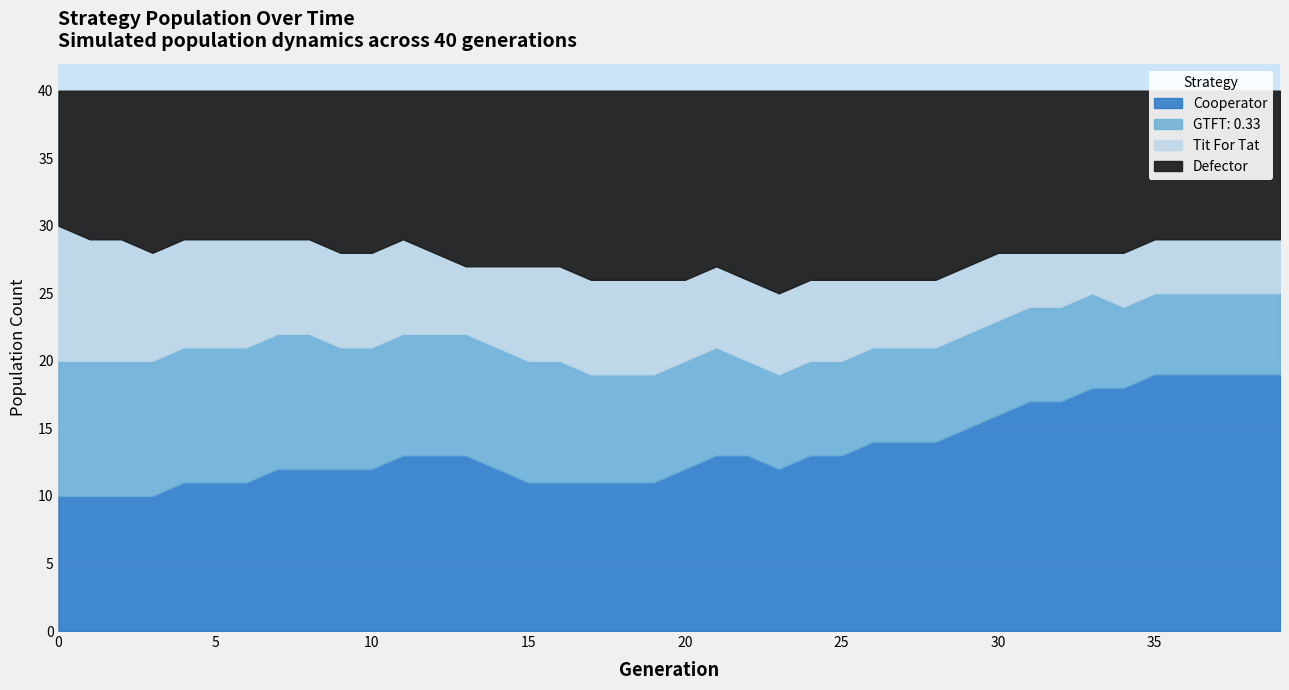

Which series changed the most between 5 and 33?

Cooperator